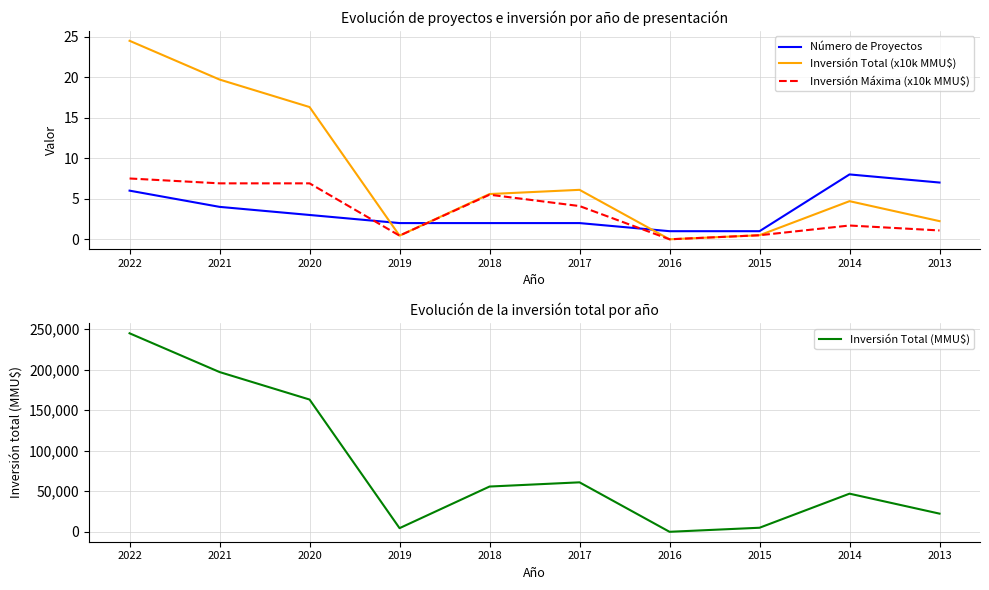

Where do Número de Proyectos and Inversión Máxima (x10k MMU$) first cross each other?

2020 and 2019